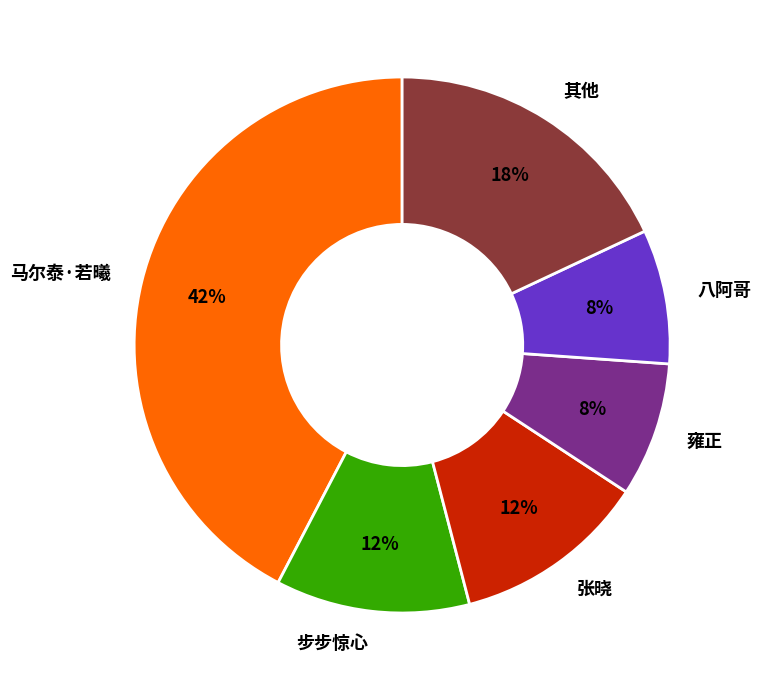

Between 张晓 and 雍正, which is larger?

张晓